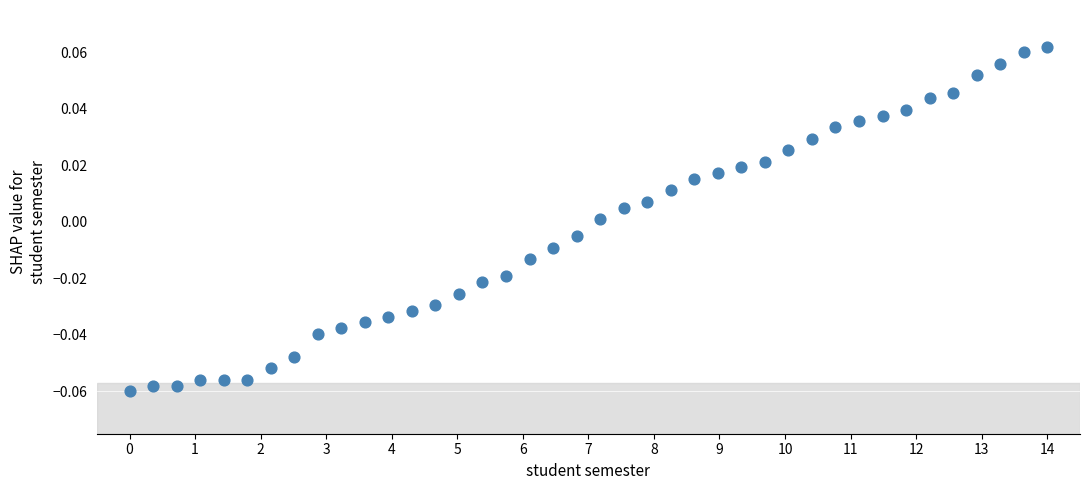

What is the range of X values (max minus min)?

14.0